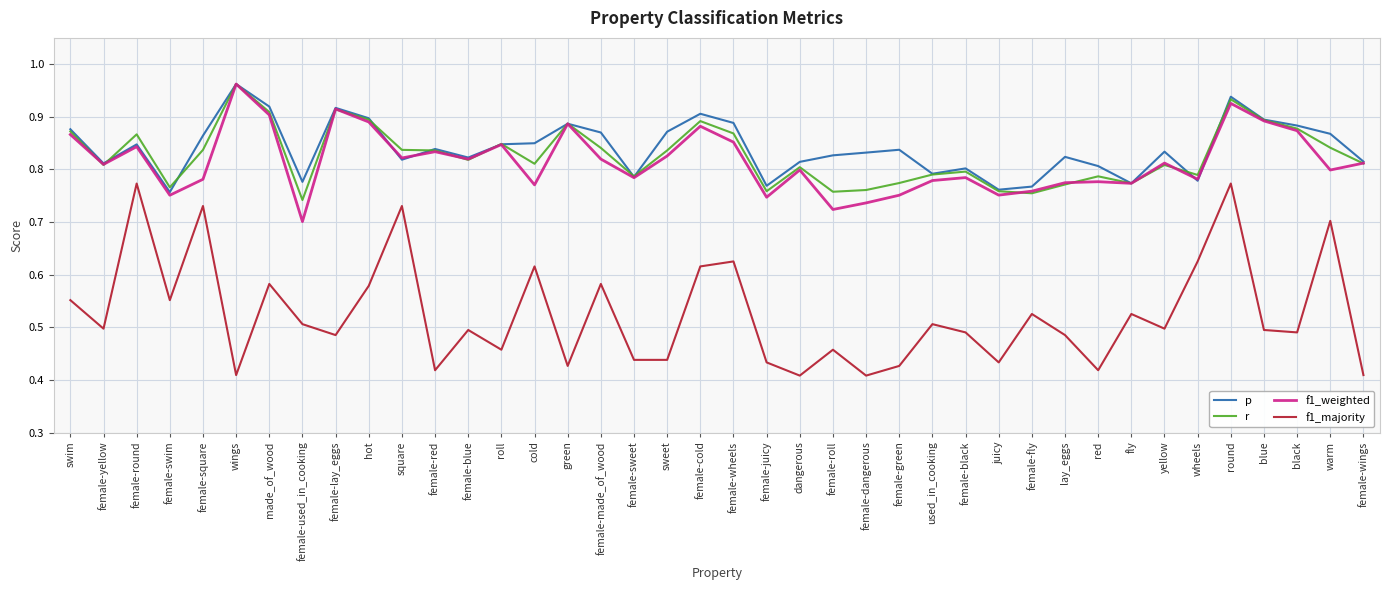

Where is the first local minimum for f1_weighted?

female-yellow